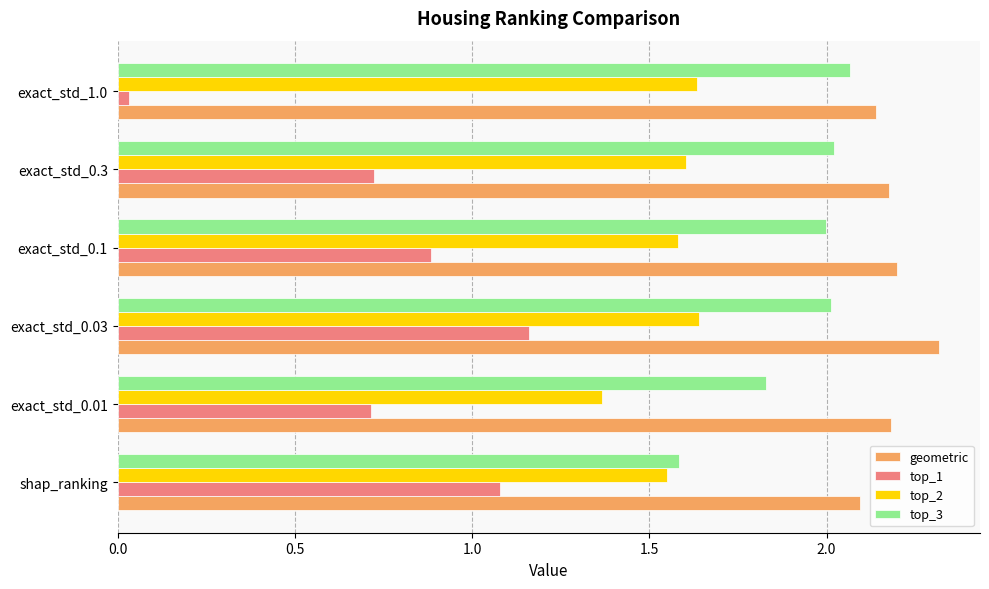

List the series in order of their overall mean, lowest first.

top_1, top_2, top_3, geometric